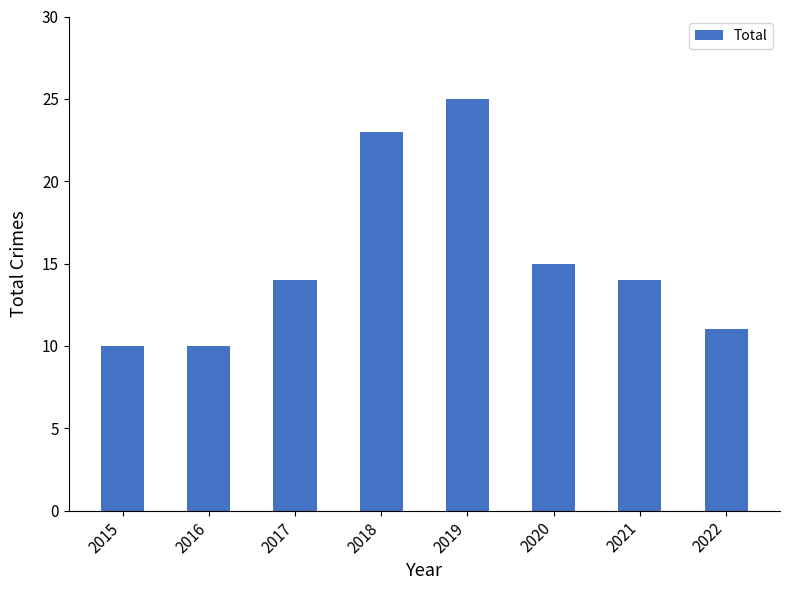

How many categories are shown in the chart?

8